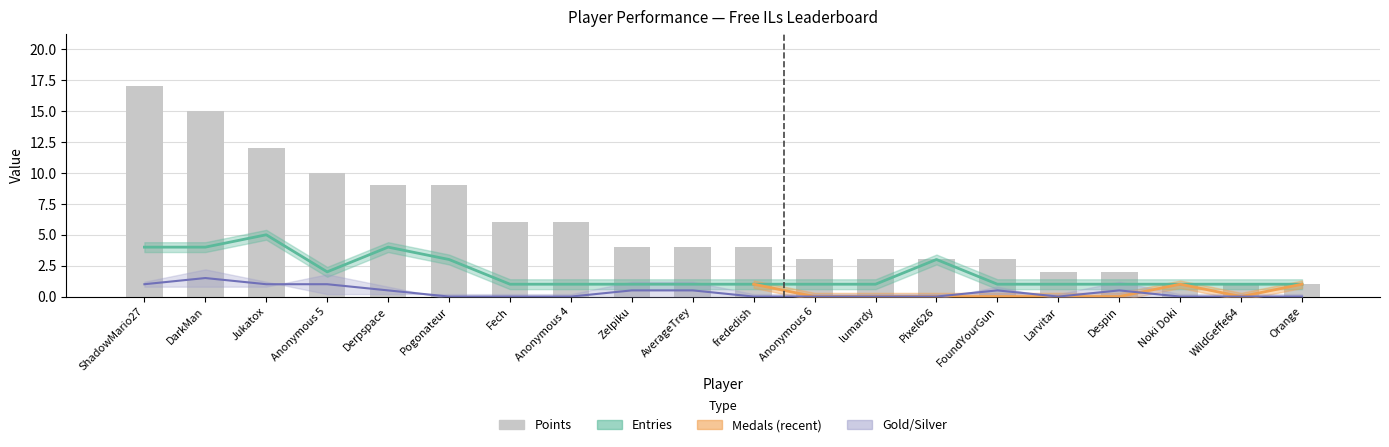

Is it true that the value at Anonymous 6 is 2?

False